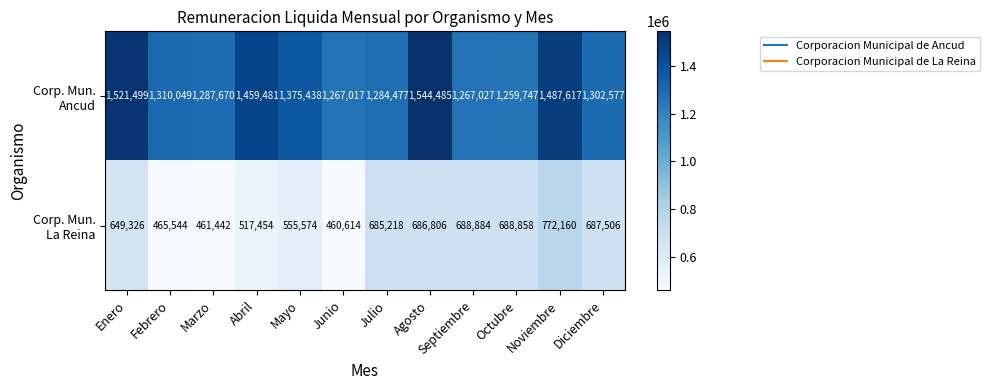

What is the total value across all series at Diciembre?

1990083